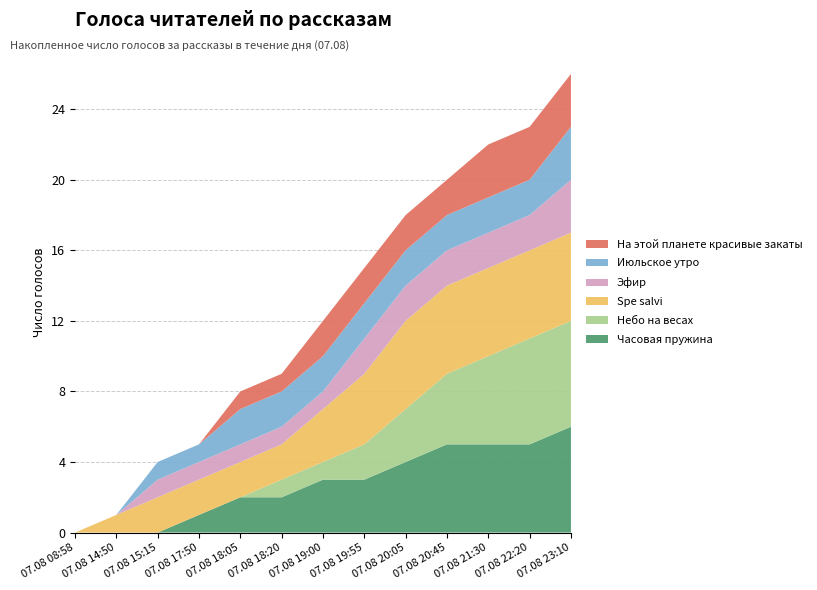

Reading left to right, transcribe all the data shown in this chart.

Часовая пружина: 07.08 08:58=0	07.08 14:50=0	07.08 15:15=0	07.08 17:50=1	07.08 18:05=2	07.08 18:20=2	07.08 19:00=3	07.08 19:55=3	07.08 20:05=4	07.08 20:45=5	07.08 21:30=5	07.08 22:20=5	07.08 23:10=6
Небо на весах: 07.08 08:58=0	07.08 14:50=0	07.08 15:15=0	07.08 17:50=0	07.08 18:05=0	07.08 18:20=1	07.08 19:00=1	07.08 19:55=2	07.08 20:05=3	07.08 20:45=4	07.08 21:30=5	07.08 22:20=6	07.08 23:10=6
Spe salvi: 07.08 08:58=0	07.08 14:50=1	07.08 15:15=2	07.08 17:50=2	07.08 18:05=2	07.08 18:20=2	07.08 19:00=3	07.08 19:55=4	07.08 20:05=5	07.08 20:45=5	07.08 21:30=5	07.08 22:20=5	07.08 23:10=5
Эфир: 07.08 08:58=0	07.08 14:50=0	07.08 15:15=1	07.08 17:50=1	07.08 18:05=1	07.08 18:20=1	07.08 19:00=1	07.08 19:55=2	07.08 20:05=2	07.08 20:45=2	07.08 21:30=2	07.08 22:20=2	07.08 23:10=3
Июльское утро: 07.08 08:58=0	07.08 14:50=0	07.08 15:15=1	07.08 17:50=1	07.08 18:05=2	07.08 18:20=2	07.08 19:00=2	07.08 19:55=2	07.08 20:05=2	07.08 20:45=2	07.08 21:30=2	07.08 22:20=2	07.08 23:10=3
На этой планете красивые закаты: 07.08 08:58=0	07.08 14:50=0	07.08 15:15=0	07.08 17:50=0	07.08 18:05=1	07.08 18:20=1	07.08 19:00=2	07.08 19:55=2	07.08 20:05=2	07.08 20:45=2	07.08 21:30=3	07.08 22:20=3	07.08 23:10=3